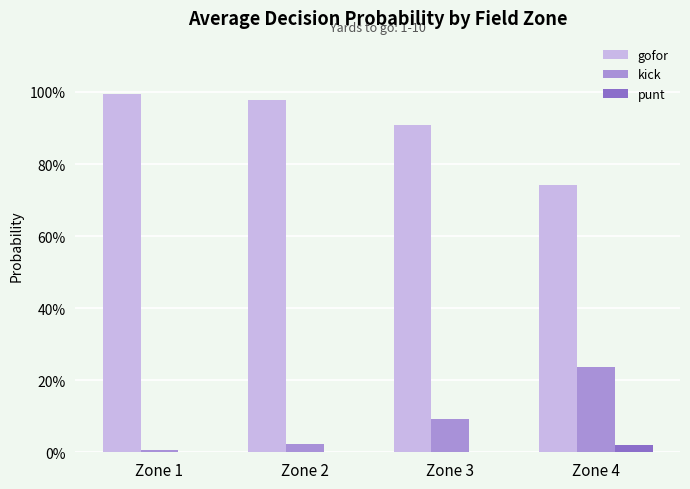

Are the bars horizontal?

No